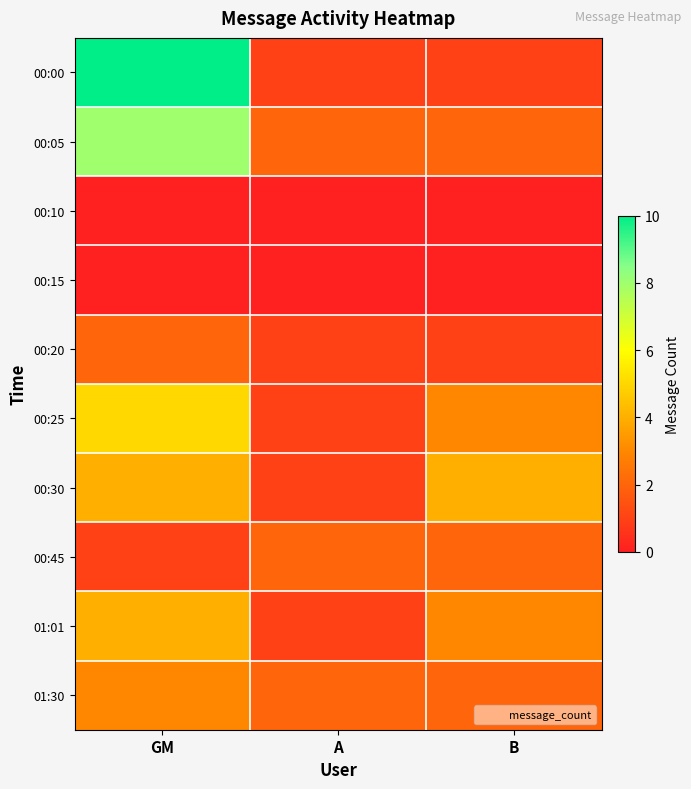

At which category is the sum across all series the highest?

GM